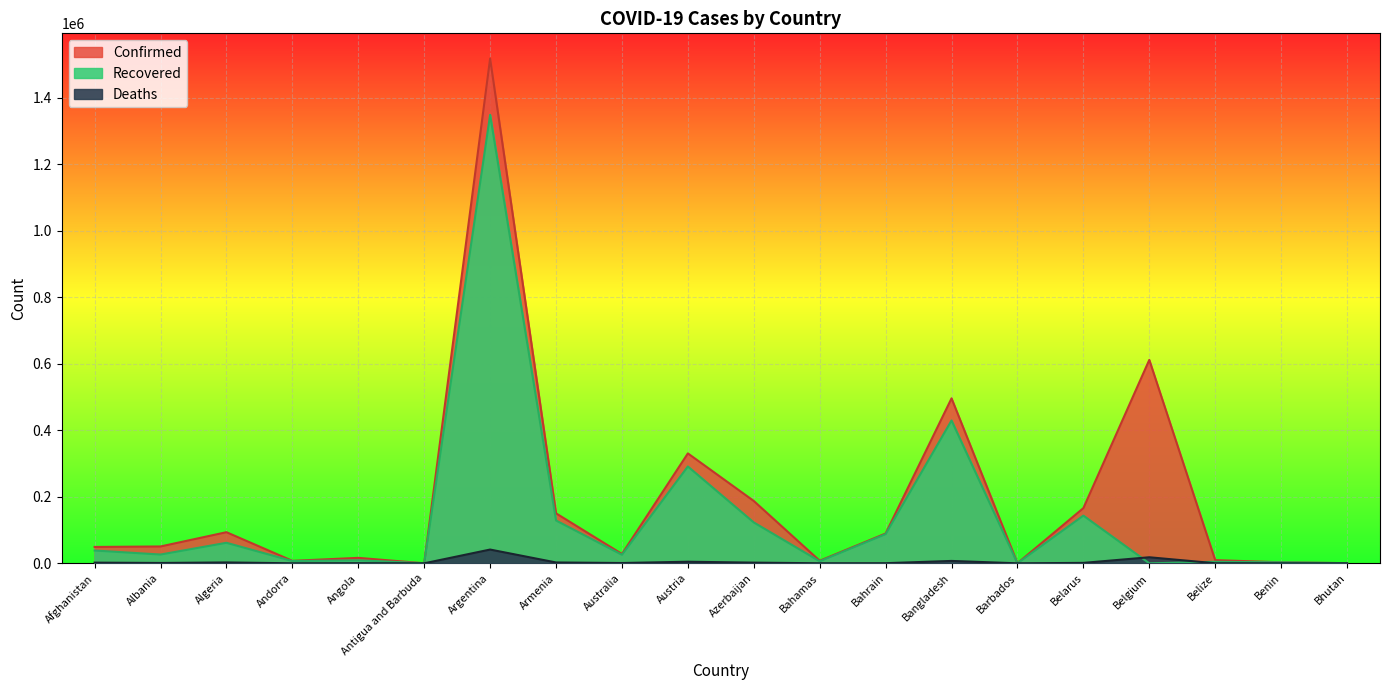

At how many categories does at least one series exceed 143642?

7